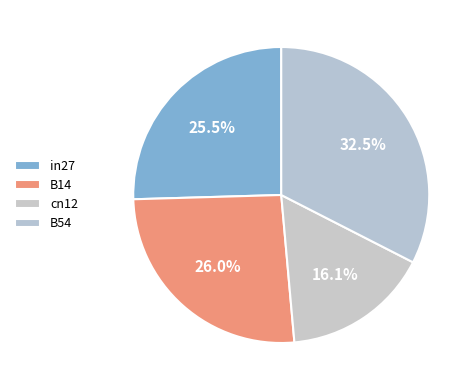

Count the number of slices in the pie.

4